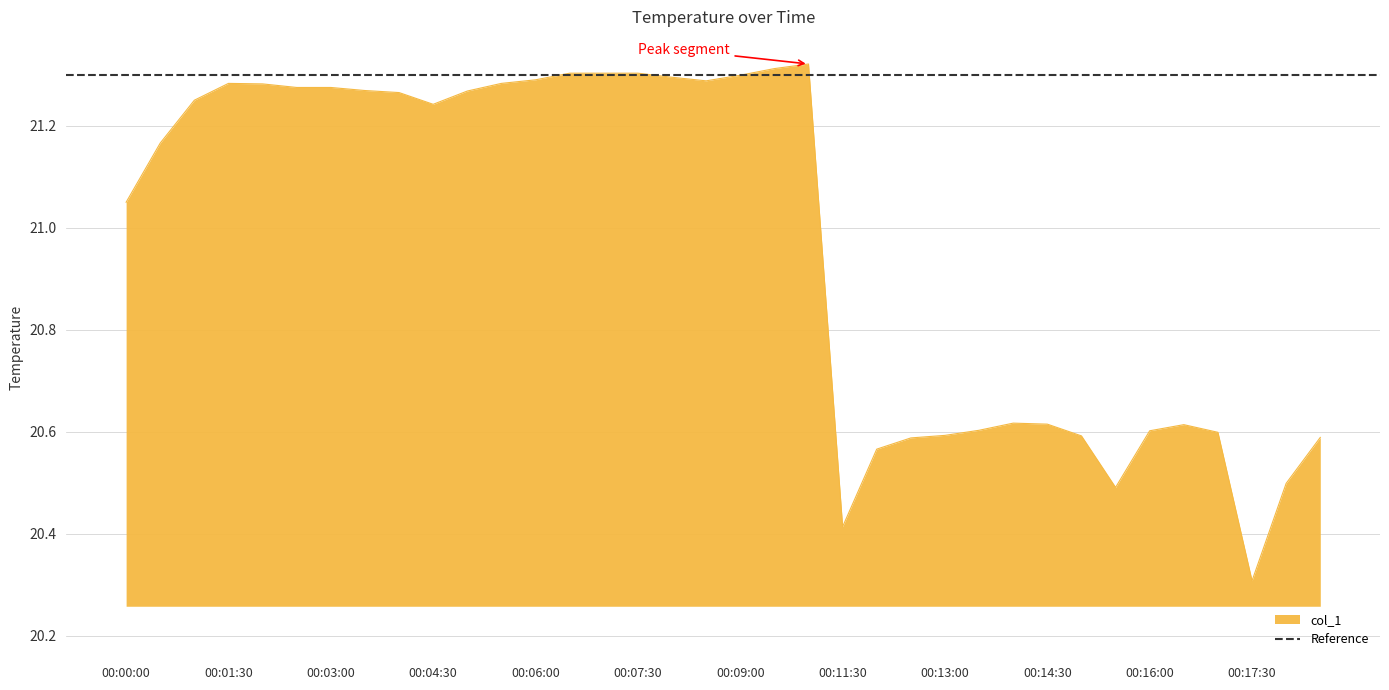

At which label does the data first exceed 21?

00:00:00